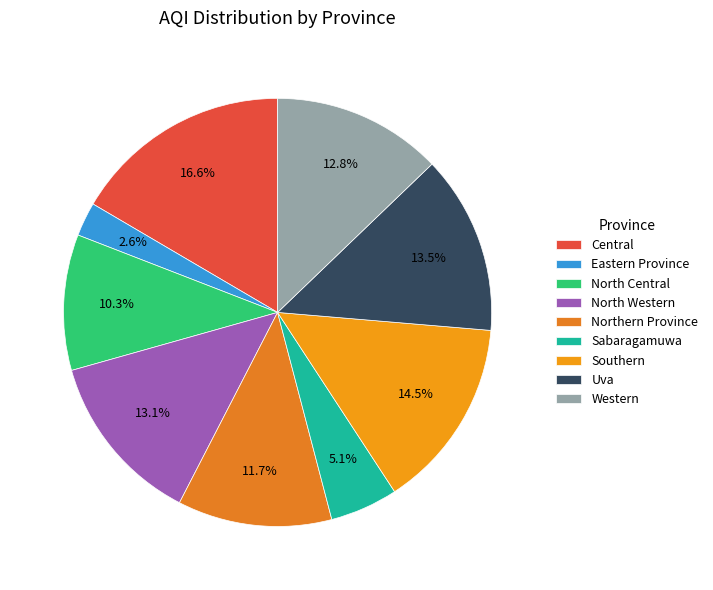

Count the number of slices in the pie.

9